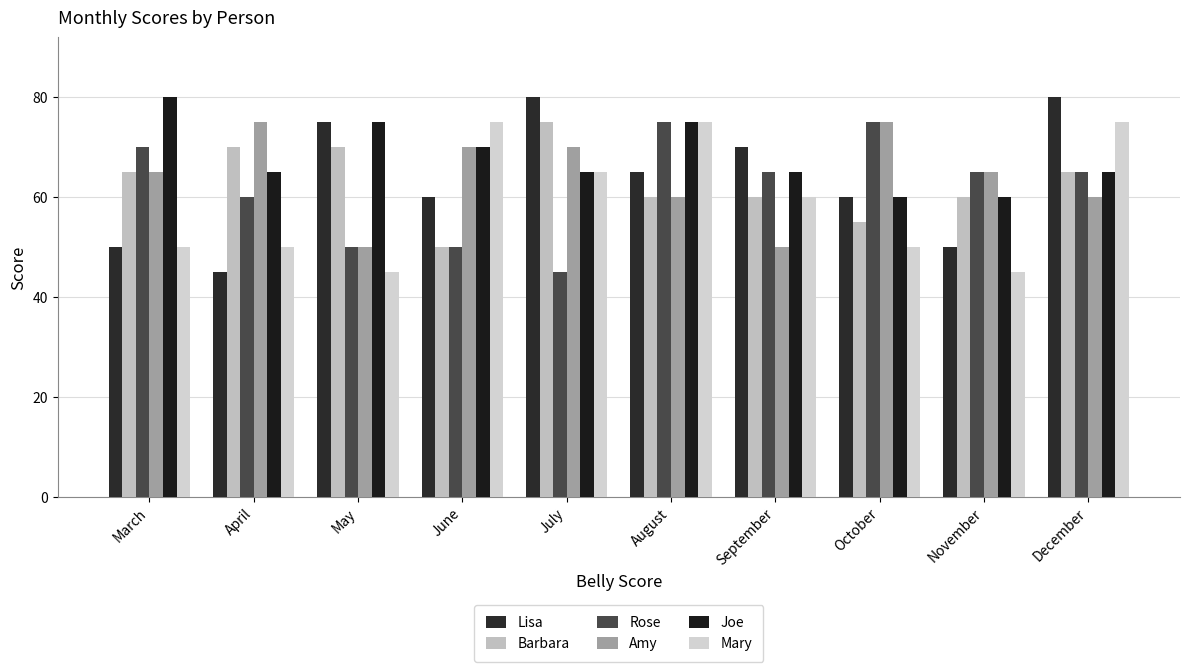

What is the sum of all Mary values?

590